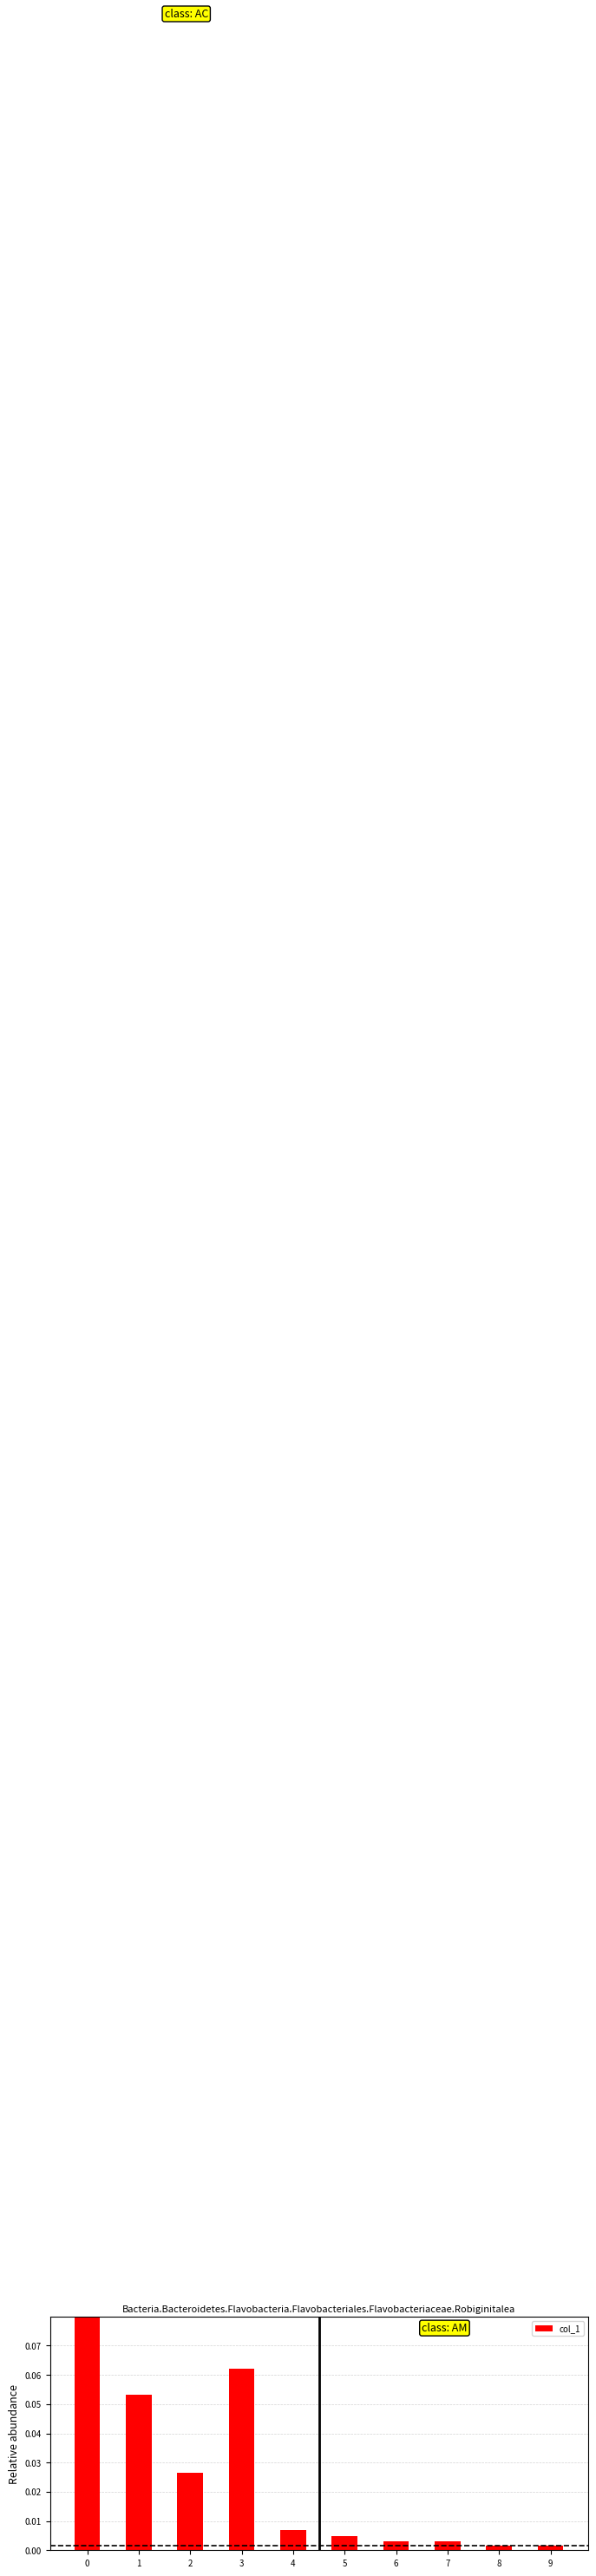

At which label is the value closest to 0?

8